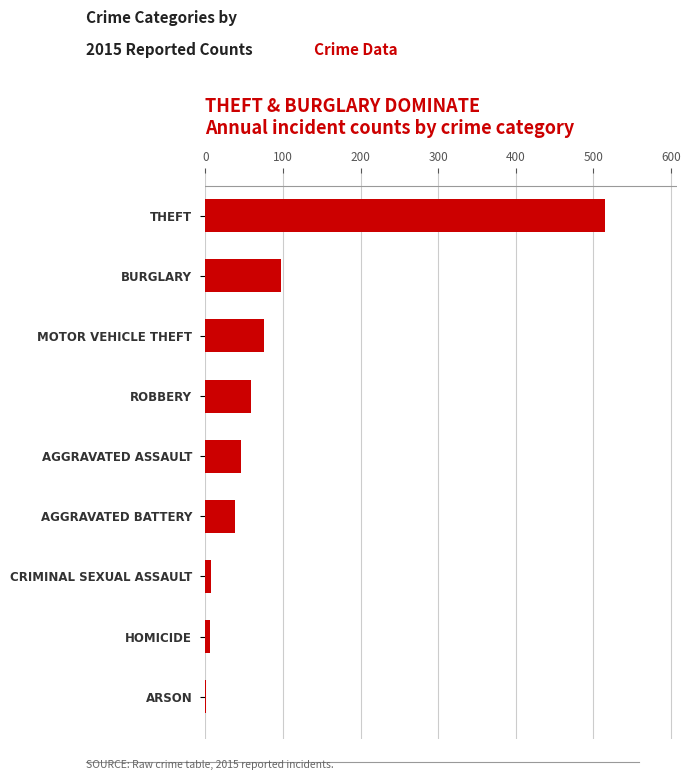

The value at MOTOR VEHICLE THEFT is 75. True or false?

True